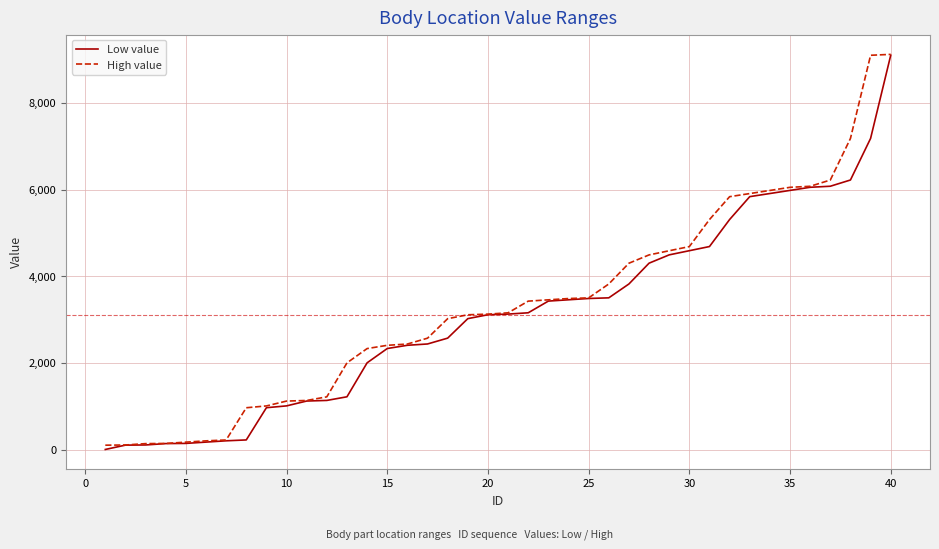

What is the highest value of the High value series?

9121